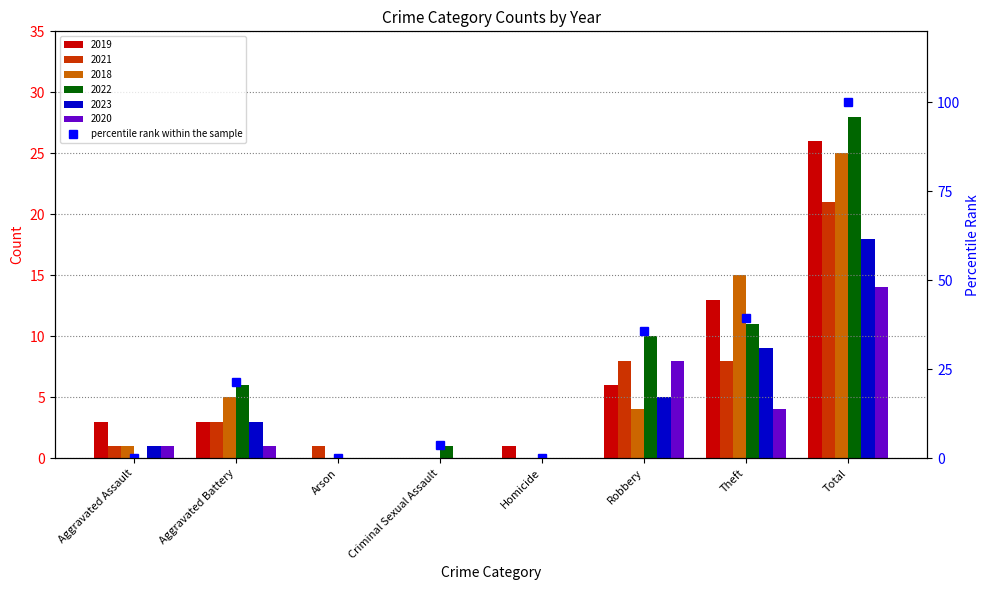

How many data points are less than 21?

4